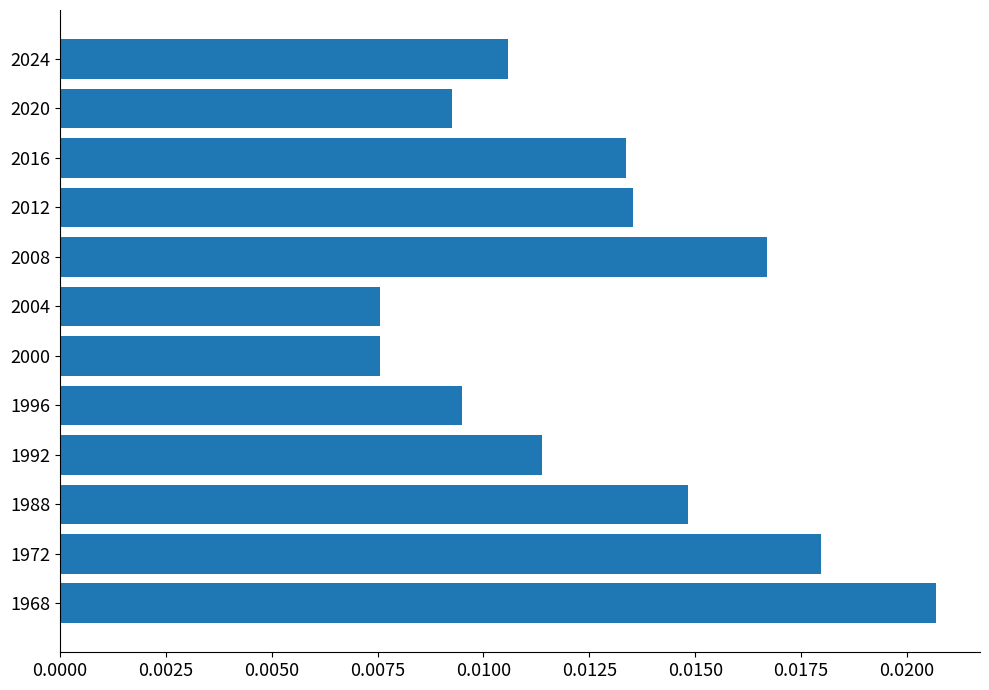

How many values are between 0 and 1?

12